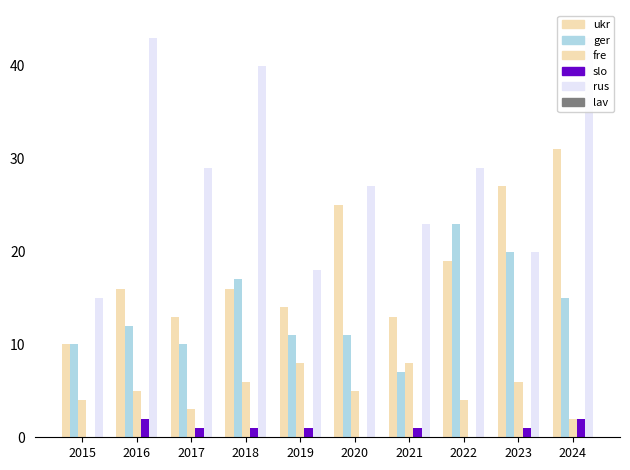

Reading left to right, list all the values displayed in this chart.

Aggravated Assault: 2015=10	2016=16	2017=13	2018=16	2019=14	2020=25	2021=13	2022=19	2023=27	2024=31
Aggravated Battery: 2015=10	2016=12	2017=10	2018=17	2019=11	2020=11	2021=7	2022=23	2023=20	2024=15
Criminal Sexual Assault: 2015=4	2016=5	2017=3	2018=6	2019=8	2020=5	2021=8	2022=4	2023=6	2024=2
Homicide: 2015=0	2016=2	2017=1	2018=1	2019=1	2020=0	2021=1	2022=0	2023=1	2024=2
Robbery: 2015=15	2016=43	2017=29	2018=40	2019=18	2020=27	2021=23	2022=29	2023=20	2024=43